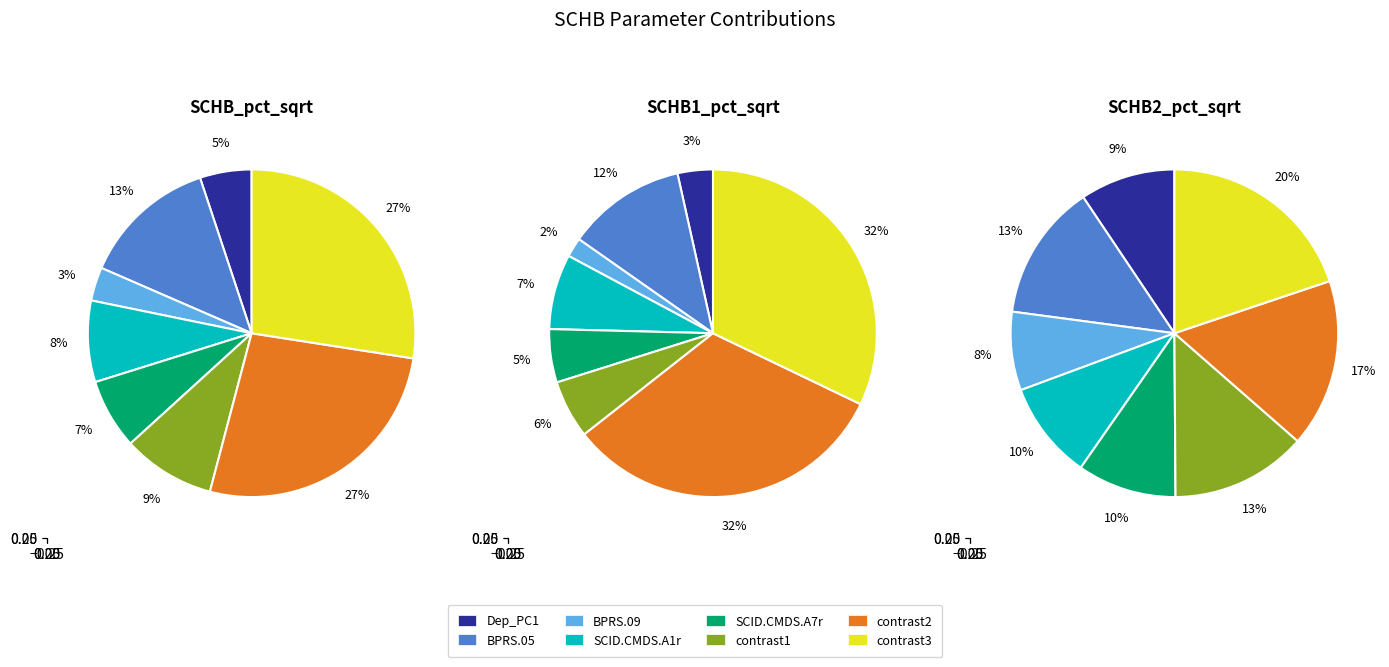

The contrast3 slice represents 15% of the pie. True or false?

False